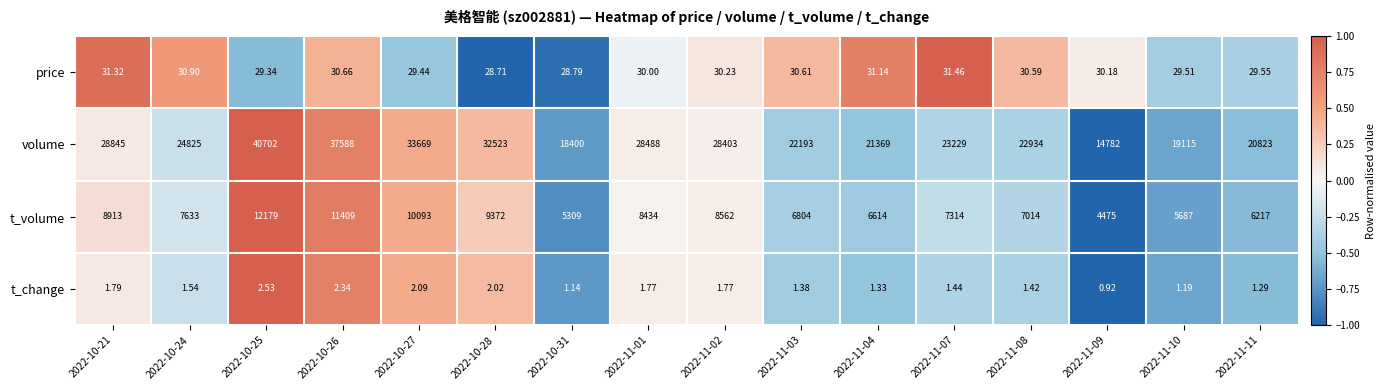

Count the number of categories in the chart.

16